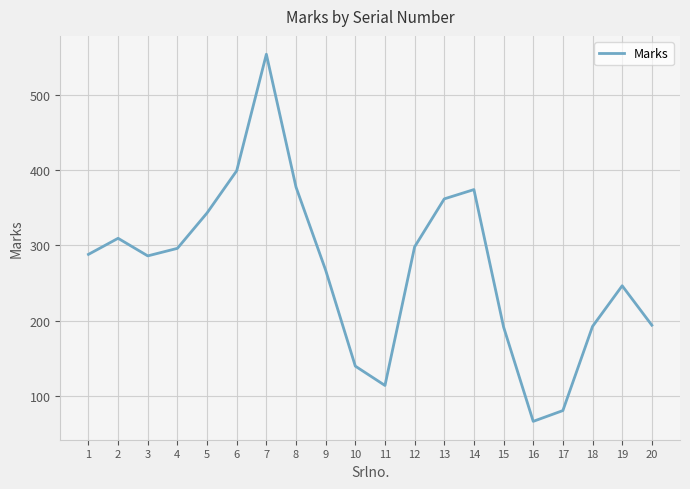

How many categories are shown in the chart?

20